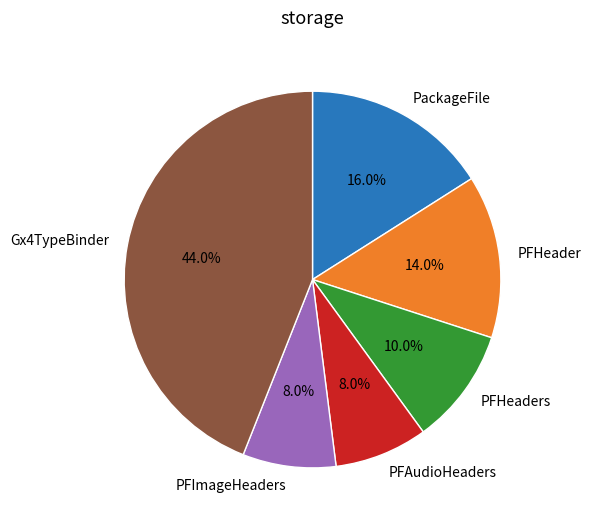

To the nearest percent, what is the difference between the largest and smallest slice percentages?

36%